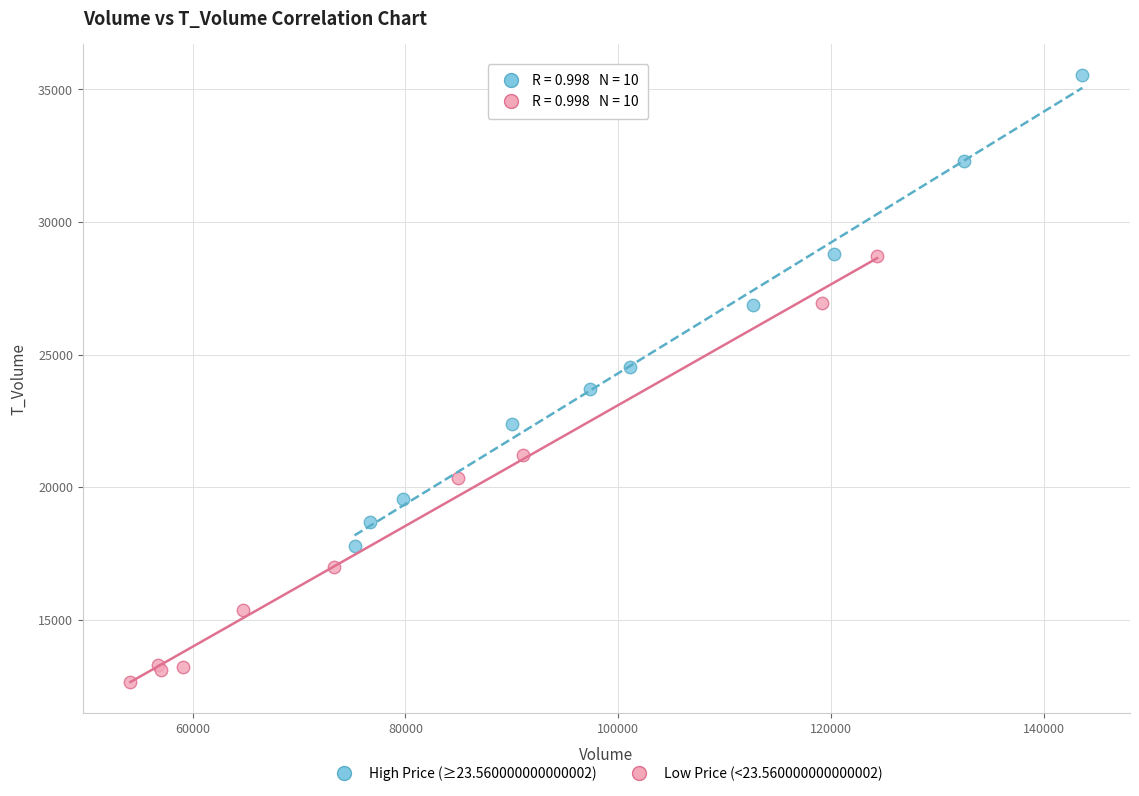

Which series contains the highest Y value?

High Price (≥23.560000000000002)